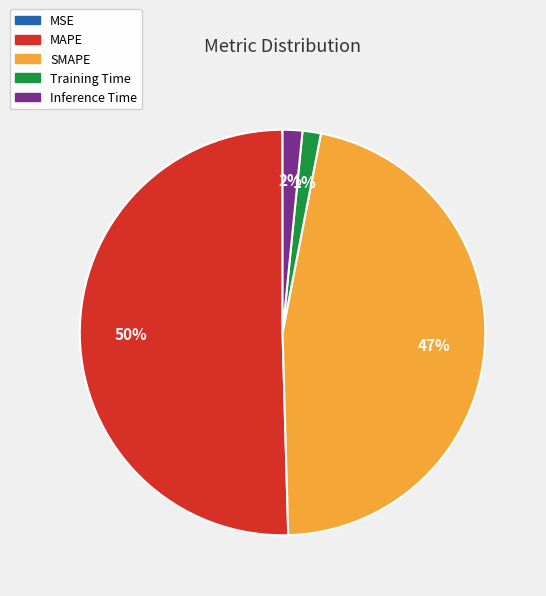

Which category has the biggest portion of the pie?

MAPE